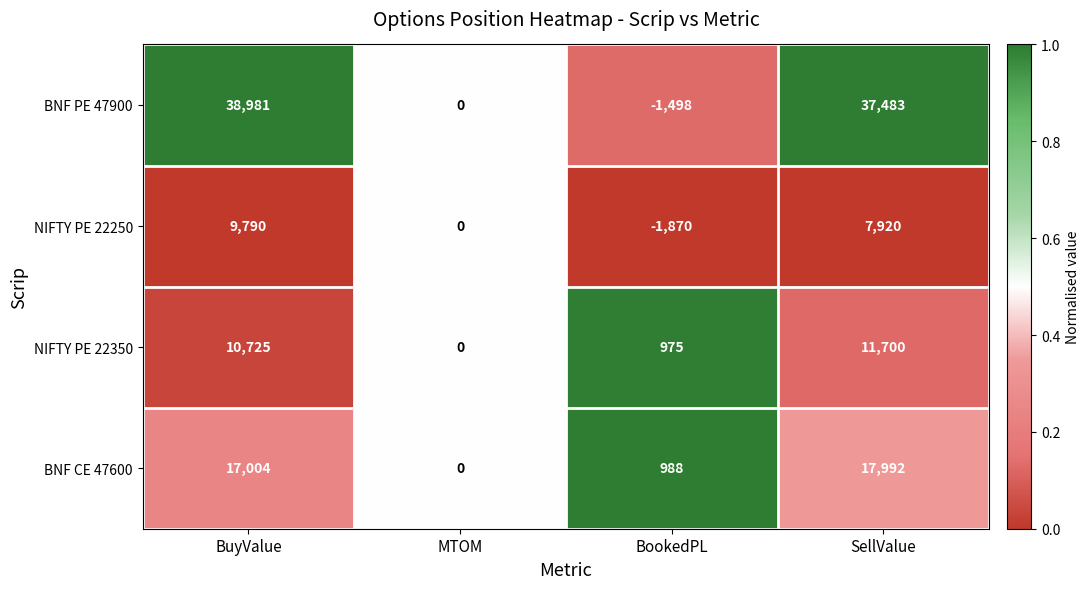

True or false: NIFTY PE 22250 has a value of 0 at MTOM.

True